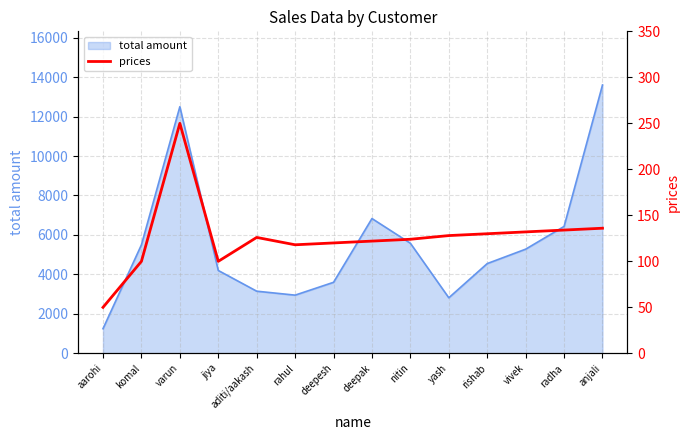

The chart shows a value of 50 at aarohi. True or false?

True